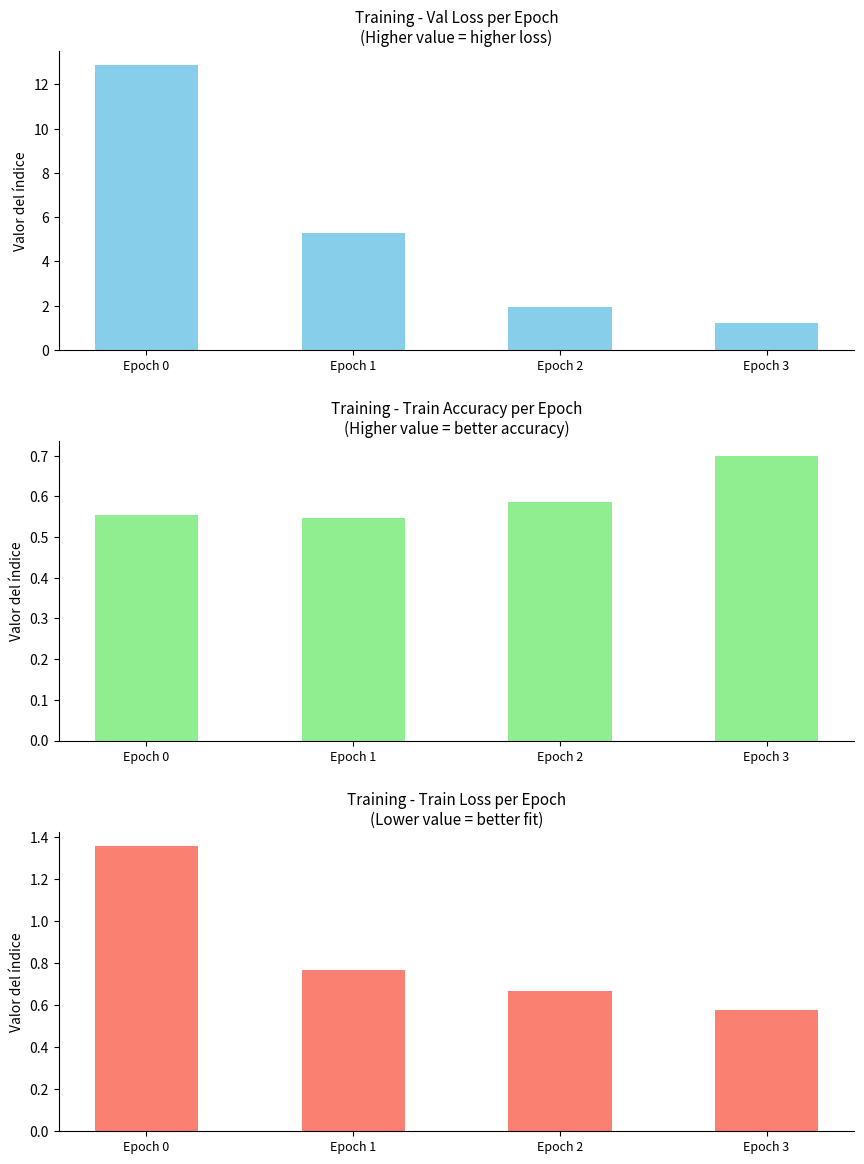

Which category has the highest value in the avg_train_acc series?

Epoch 3